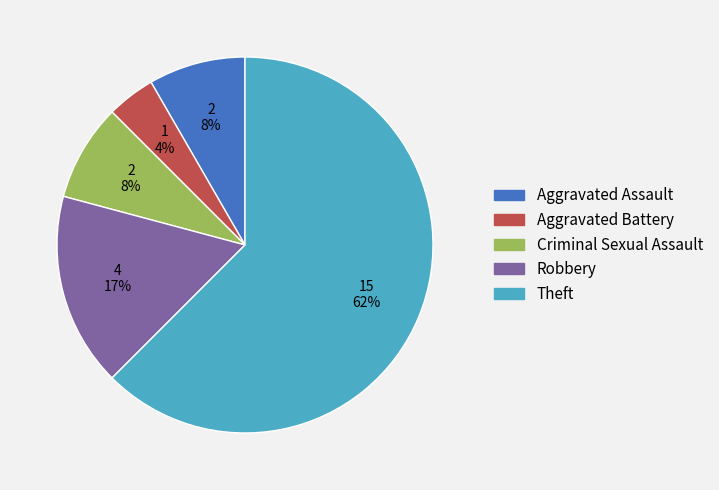

Is it true that Aggravated Battery is 16% of the pie?

False